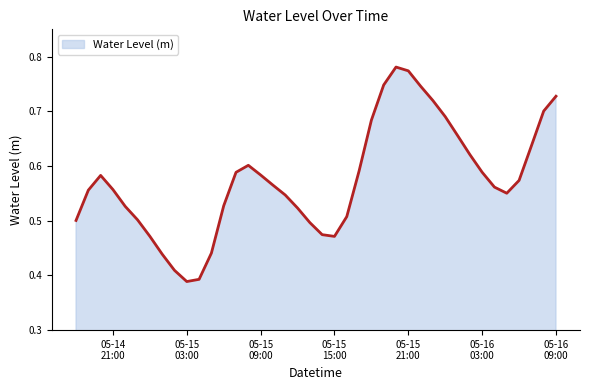

How many categories are shown in the chart?

40